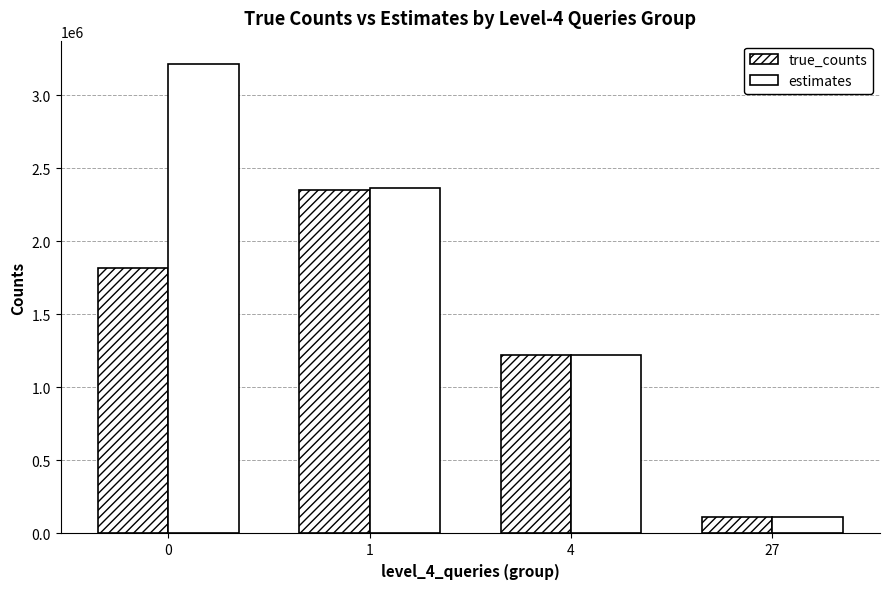

How many categories are shown in the chart?

4